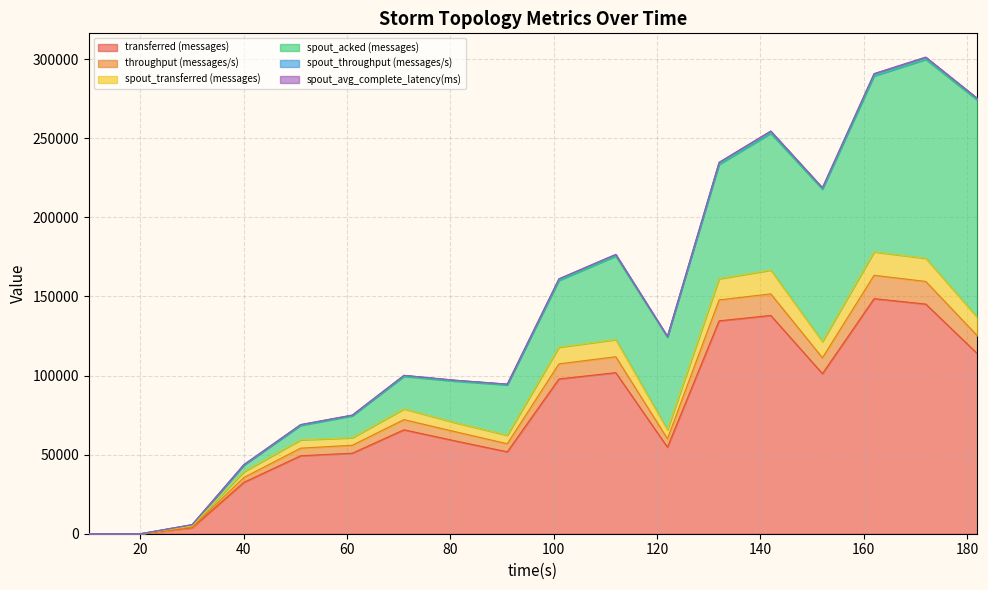

Which label corresponds to the smallest value in the chart?

10